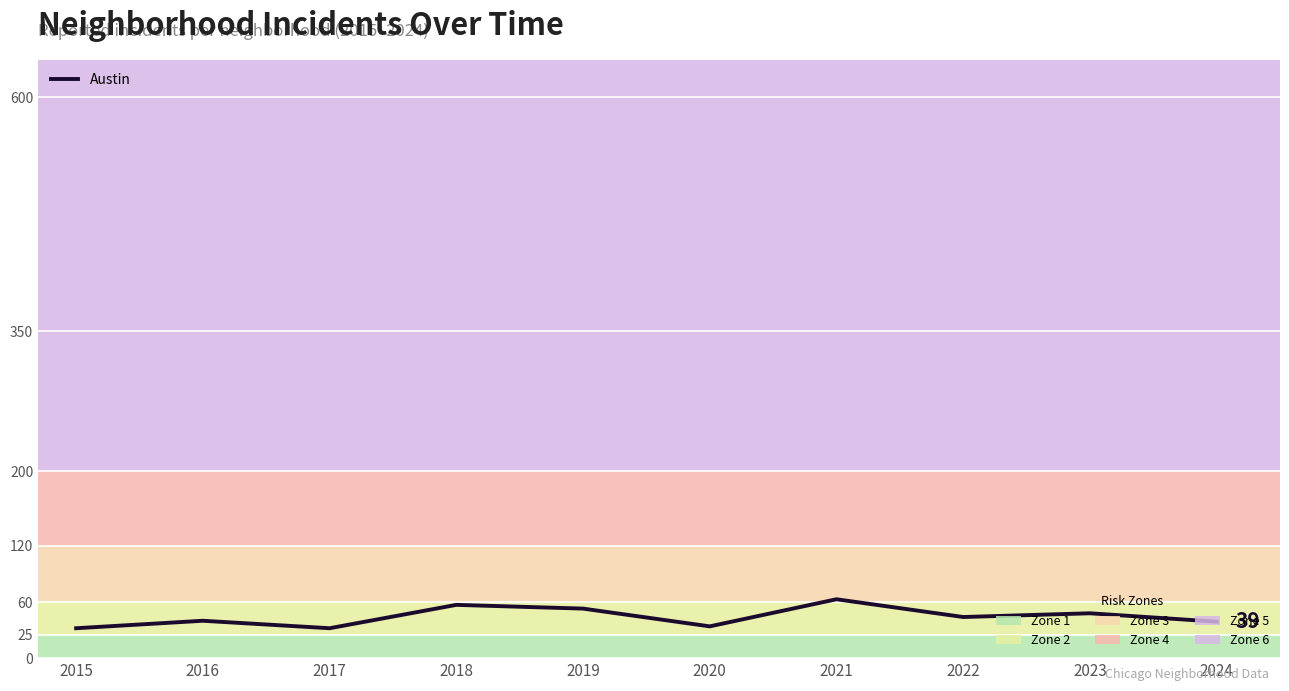

The value at 2021 is 100. True or false?

False